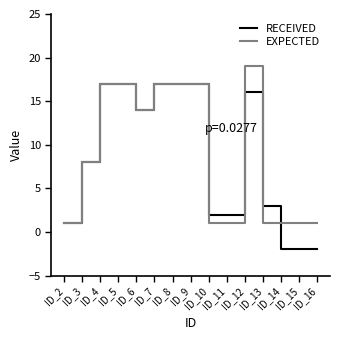

Reading left to right, what are all the values shown in this chart?

RECEIVED: ID_2=1	ID_3=8	ID_4=17	ID_5=17	ID_6=14	ID_7=17	ID_8=17	ID_9=17	ID_10=2	ID_11=2	ID_12=16	ID_13=3	ID_14=-2	ID_15=-2	ID_16=-2
EXPECTED: ID_2=1	ID_3=8	ID_4=17	ID_5=17	ID_6=14	ID_7=17	ID_8=17	ID_9=17	ID_10=1	ID_11=1	ID_12=19	ID_13=1	ID_14=1	ID_15=1	ID_16=1